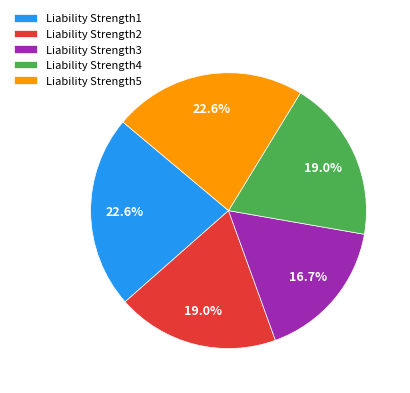

How much of the chart is everything except Liability Strength2?

81.0%